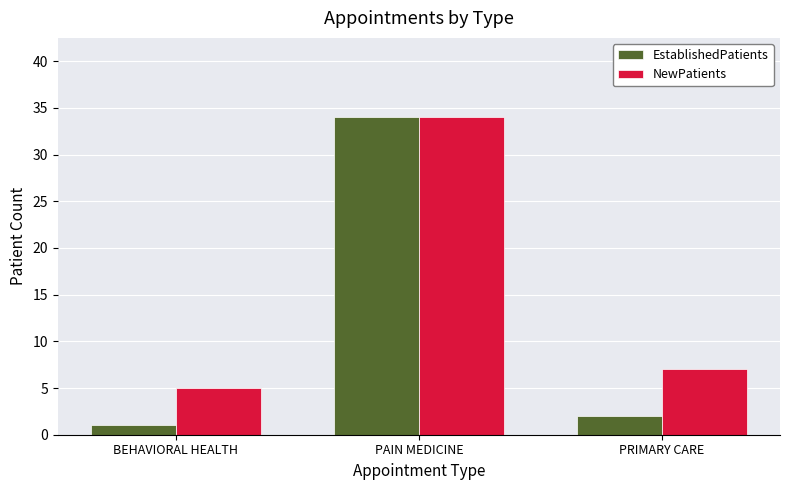

The value of NewPatients at PRIMARY CARE is 7. True or false?

True